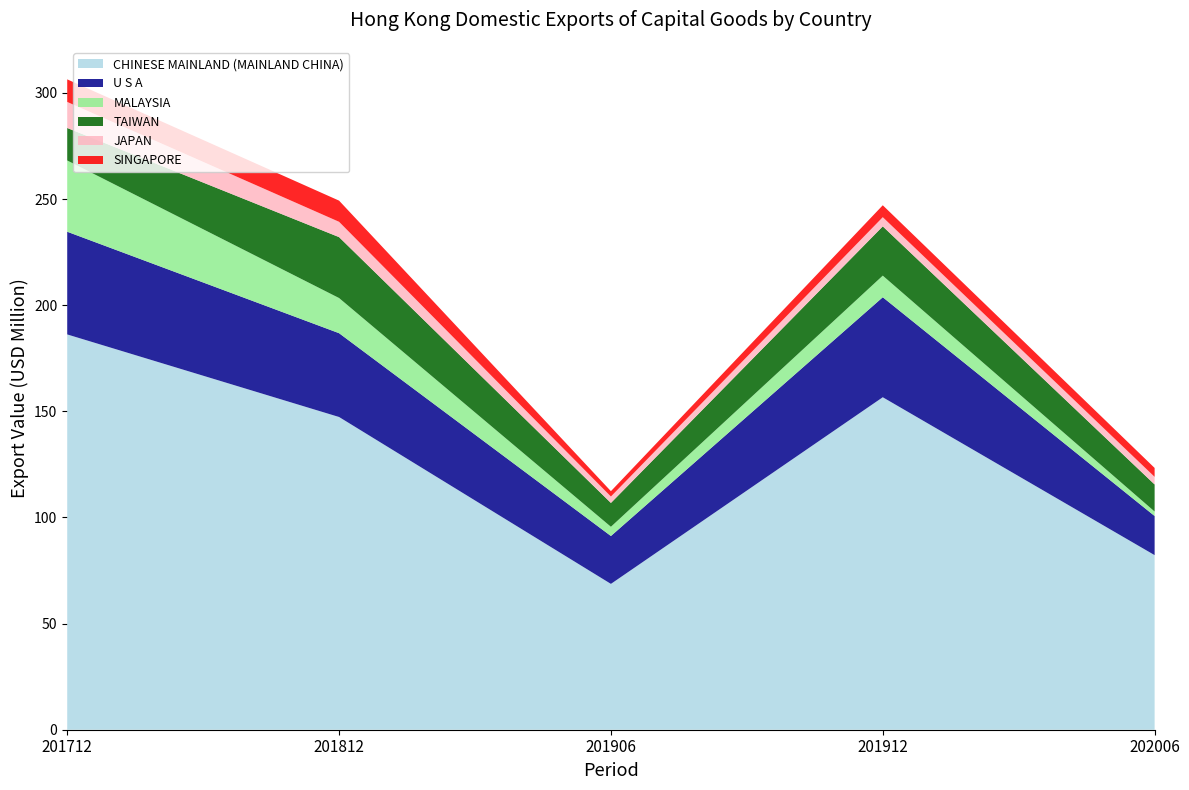

Reading left to right, extract all data points from this chart.

CHINESE MAINLAND (MAINLAND CHINA): 201712=186.2	201812=147.3	201906=68.7	201912=156.6	202006=82.2
U S A: 201712=48.4	201812=39.5	201906=22.6	201912=47.1	202006=18.4
MALAYSIA: 201712=33.6	201812=16.6	201906=4.3	201912=10.2	202006=2.1
TAIWAN: 201712=15.3	201812=28.7	201906=11.2	201912=23.2	202006=12.8
JAPAN: 201712=12.3	201812=7.2	201906=3.0	201912=4.3	202006=3.6
SINGAPORE: 201712=10.6	201812=10.0	201906=2.5	201912=5.6	202006=4.2